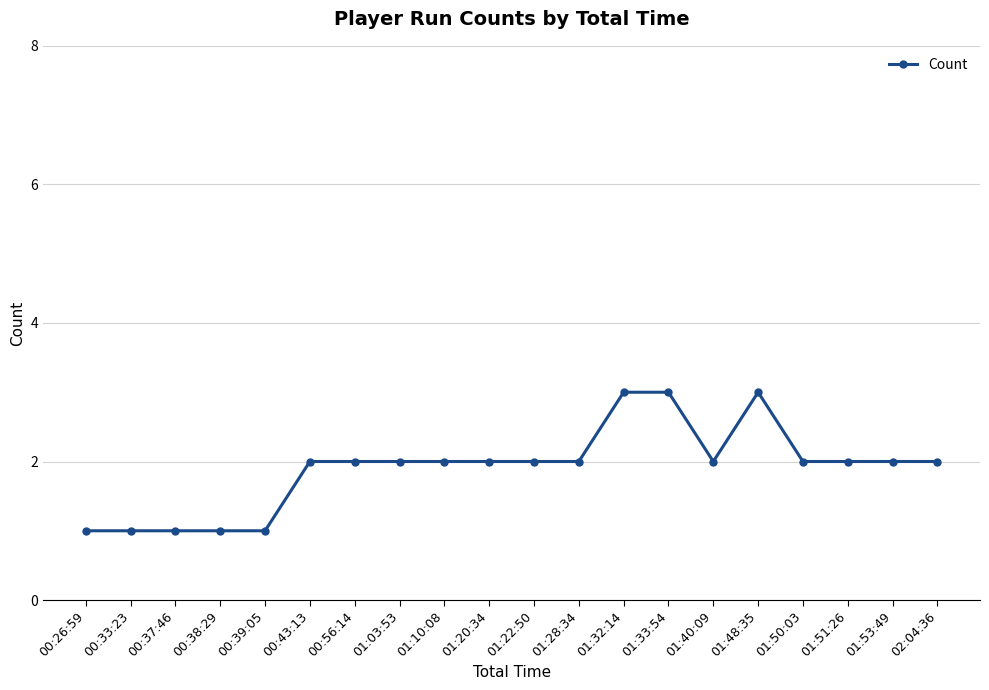

What is the sum of the values at 00:56:14 and 01:53:49?

4